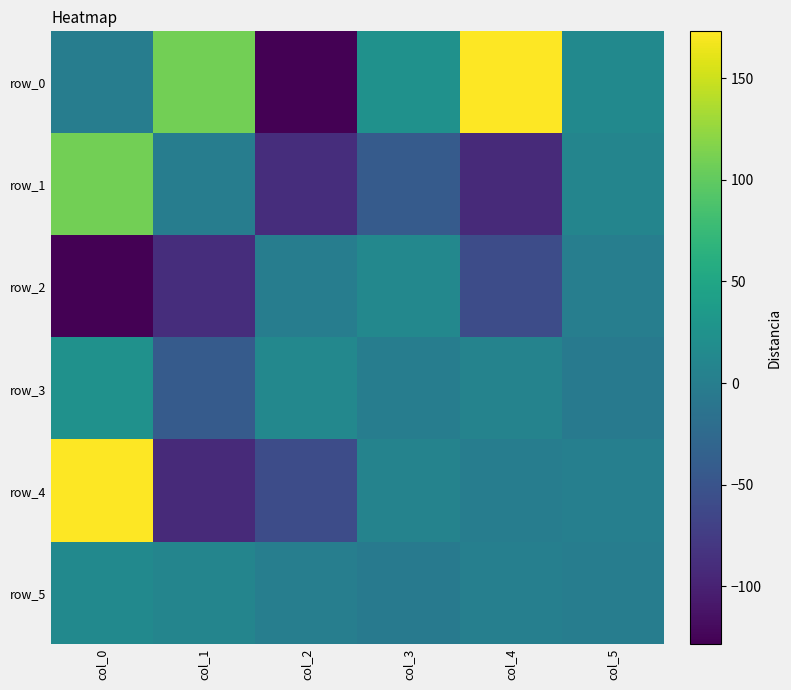

Reading left to right, extract all data points from this chart.

row_0: 0.0	109.3	-128.2	24.2	173.1	14.5
row_1: 109.3	0.0	-88.9	-42.2	-92.3	9.0
row_2: -128.2	-88.9	0.0	12.5	-58.8	0.3
row_3: 24.2	-42.2	12.5	0.0	6.0	-3.5
row_4: 173.1	-92.3	-58.8	6.0	0.0	1.9
row_5: 14.5	9.0	0.3	-3.5	1.9	0.0